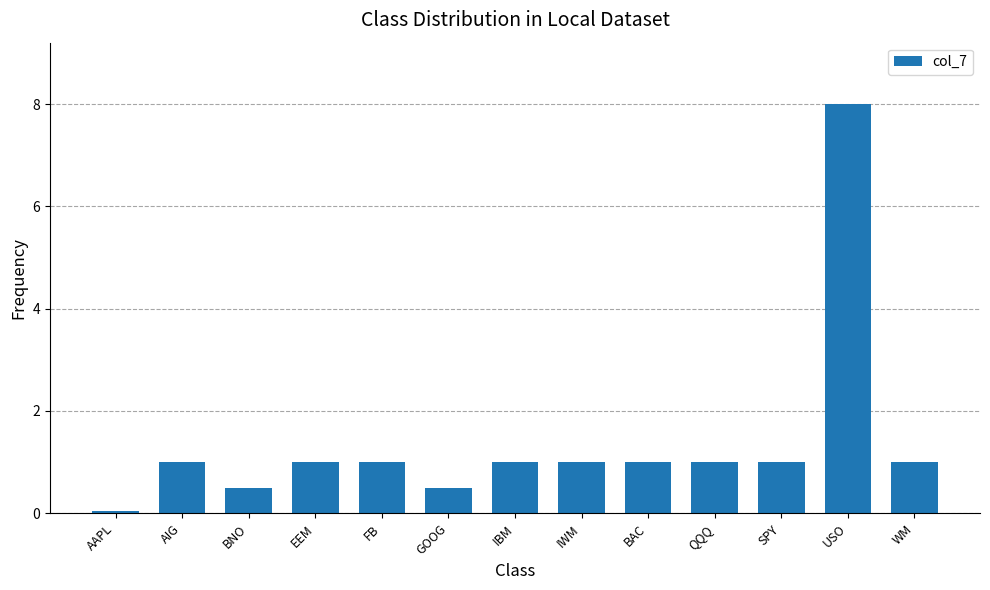

What is the ratio of the value at SPY to the value at WM?

1.0